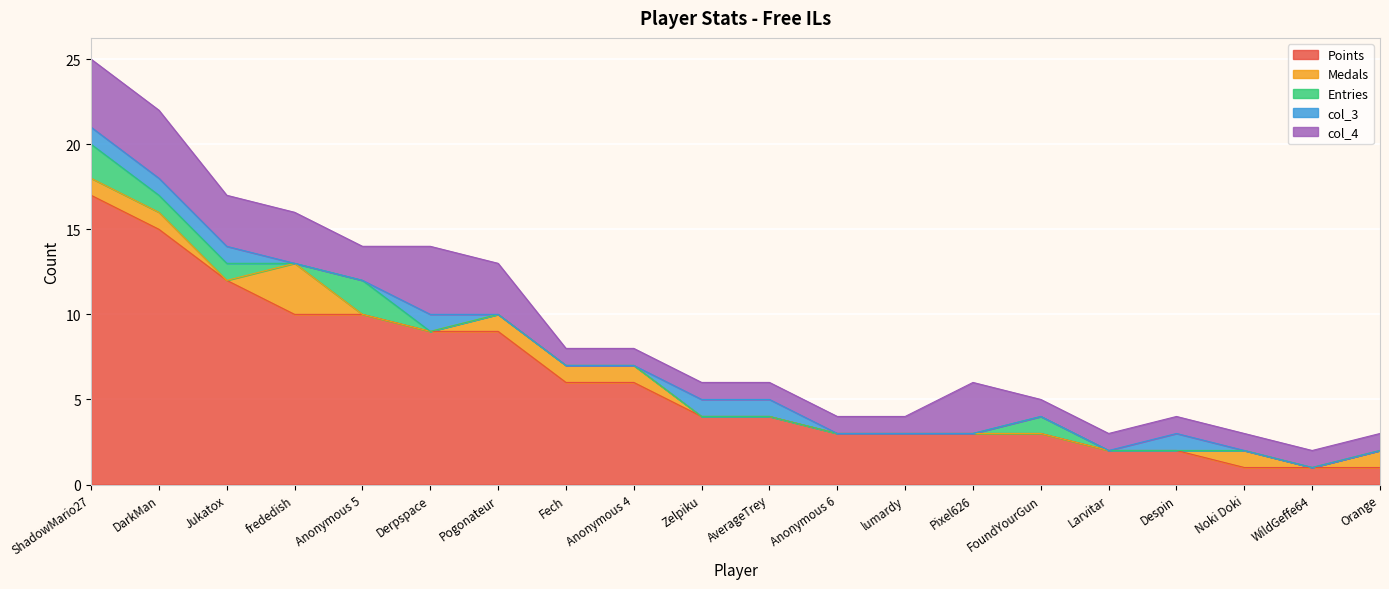

Which has a higher value, Anonymous 4 or Zelpiku?

Anonymous 4